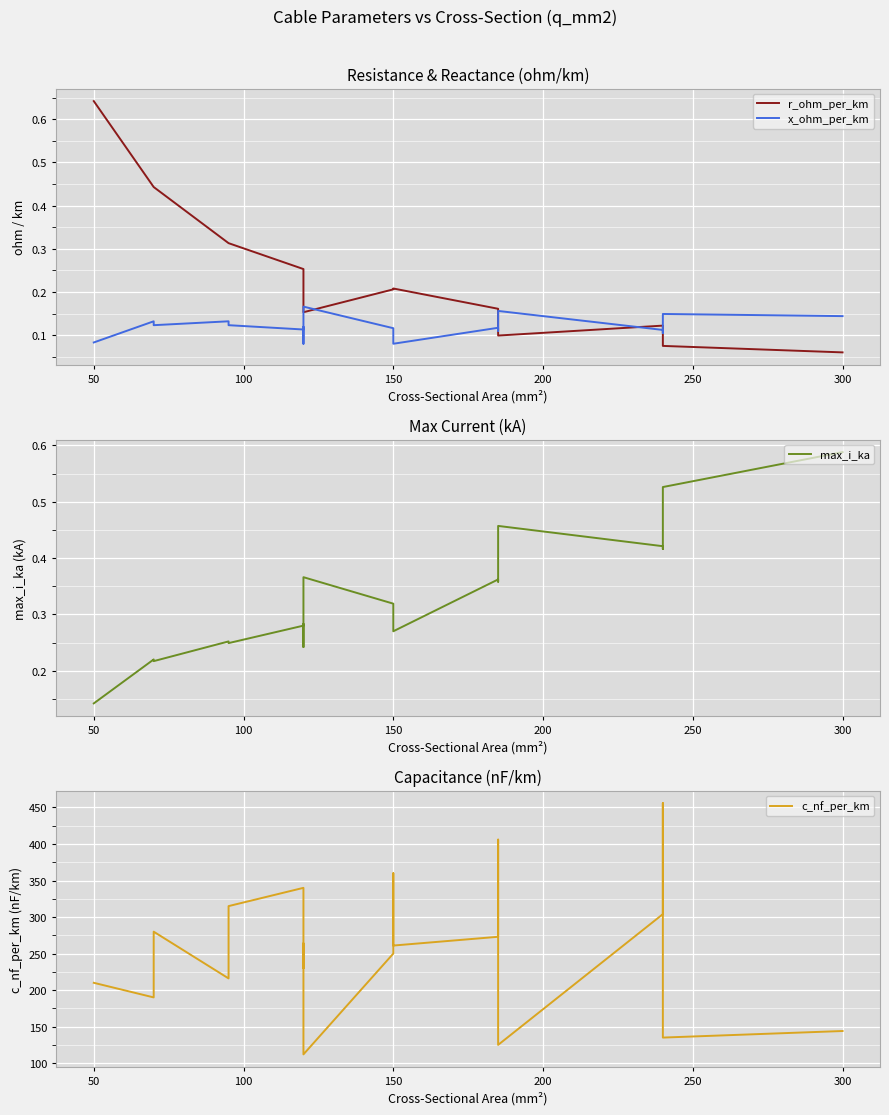

What is the average value of the c_nf_per_km series?

256.4